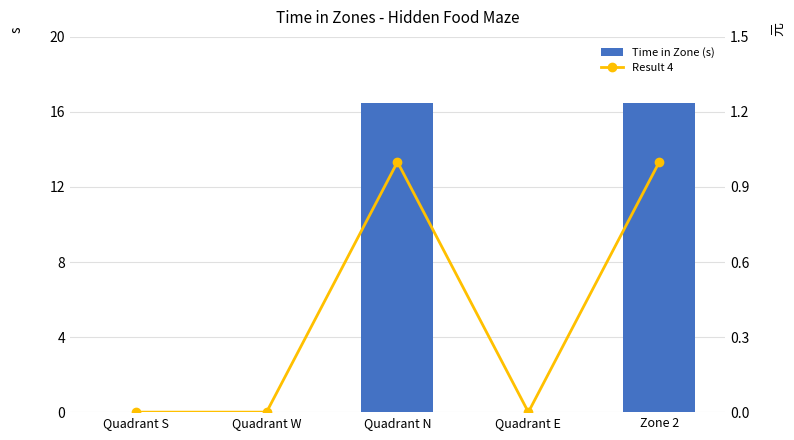

The value of Result 4 at Quadrant E is 0.0. True or false?

True